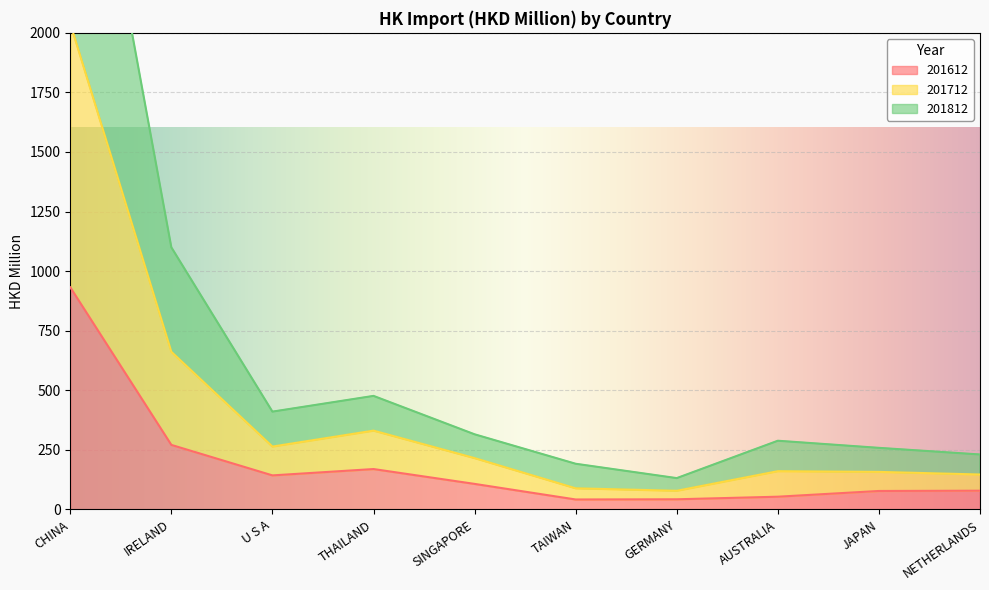

At which label is 201612 closest to 486?

IRELAND